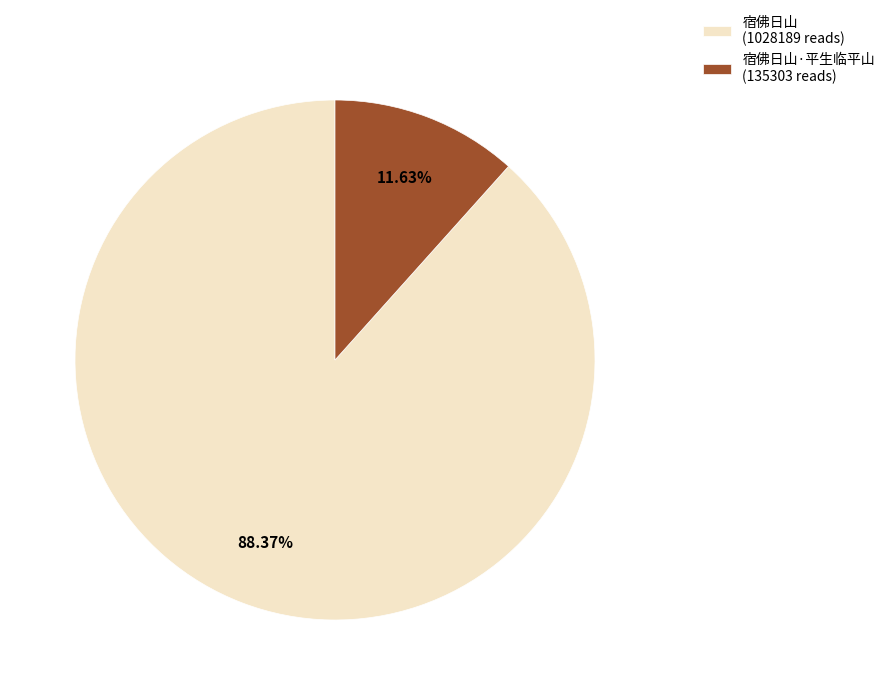

Rank the categories by value from highest to lowest.

宿佛日山 (1028189 reads), 宿佛日山·平生临平山 (135303 reads)